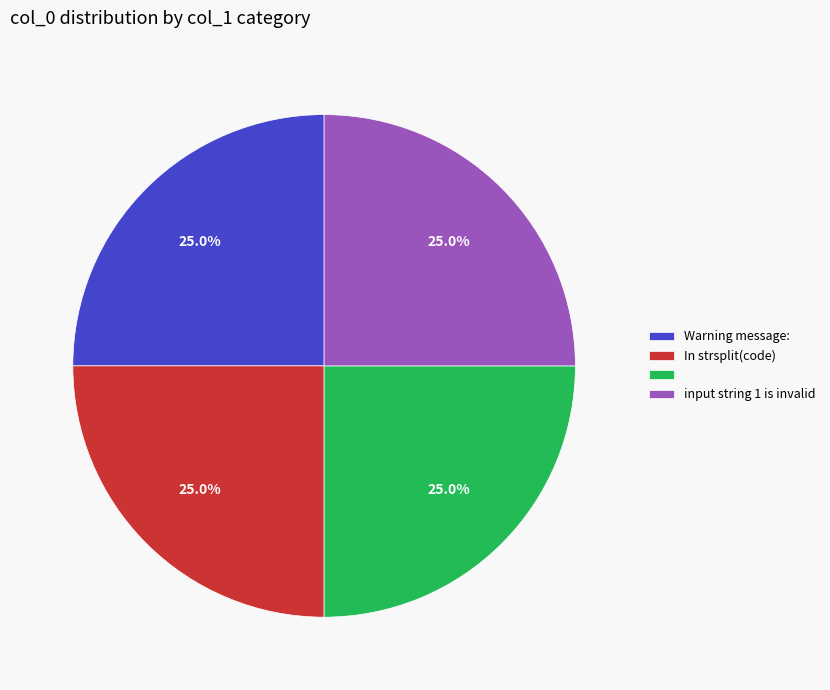

Is there a majority slice in this chart?

No